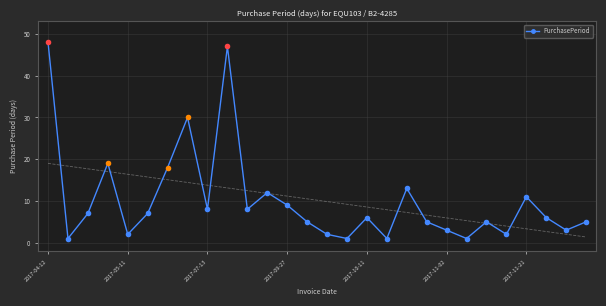

How many interior local valleys does the PurchasePeriod series have?

9